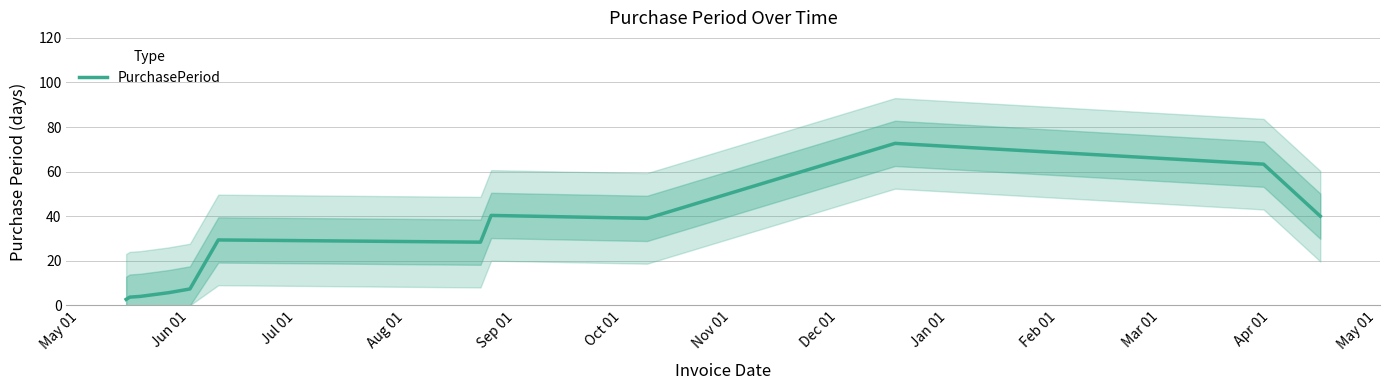

What is the lowest value of the PurchasePeriod series?

2.7